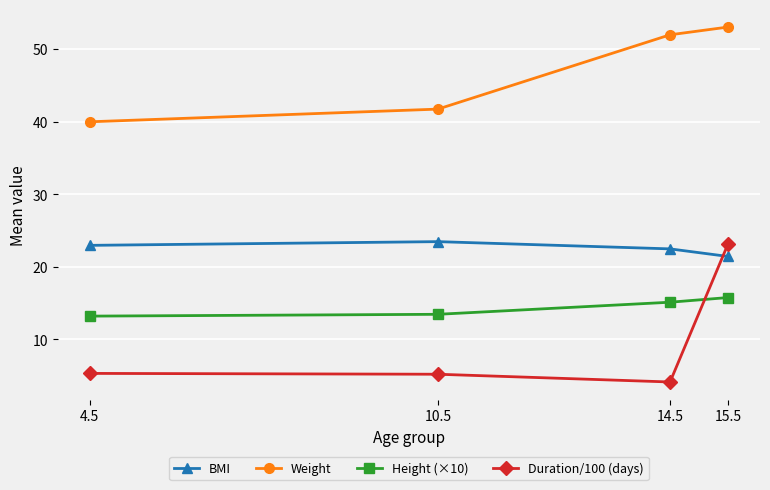

True or false: Weight has a value of 16.5 at 4.5.

False